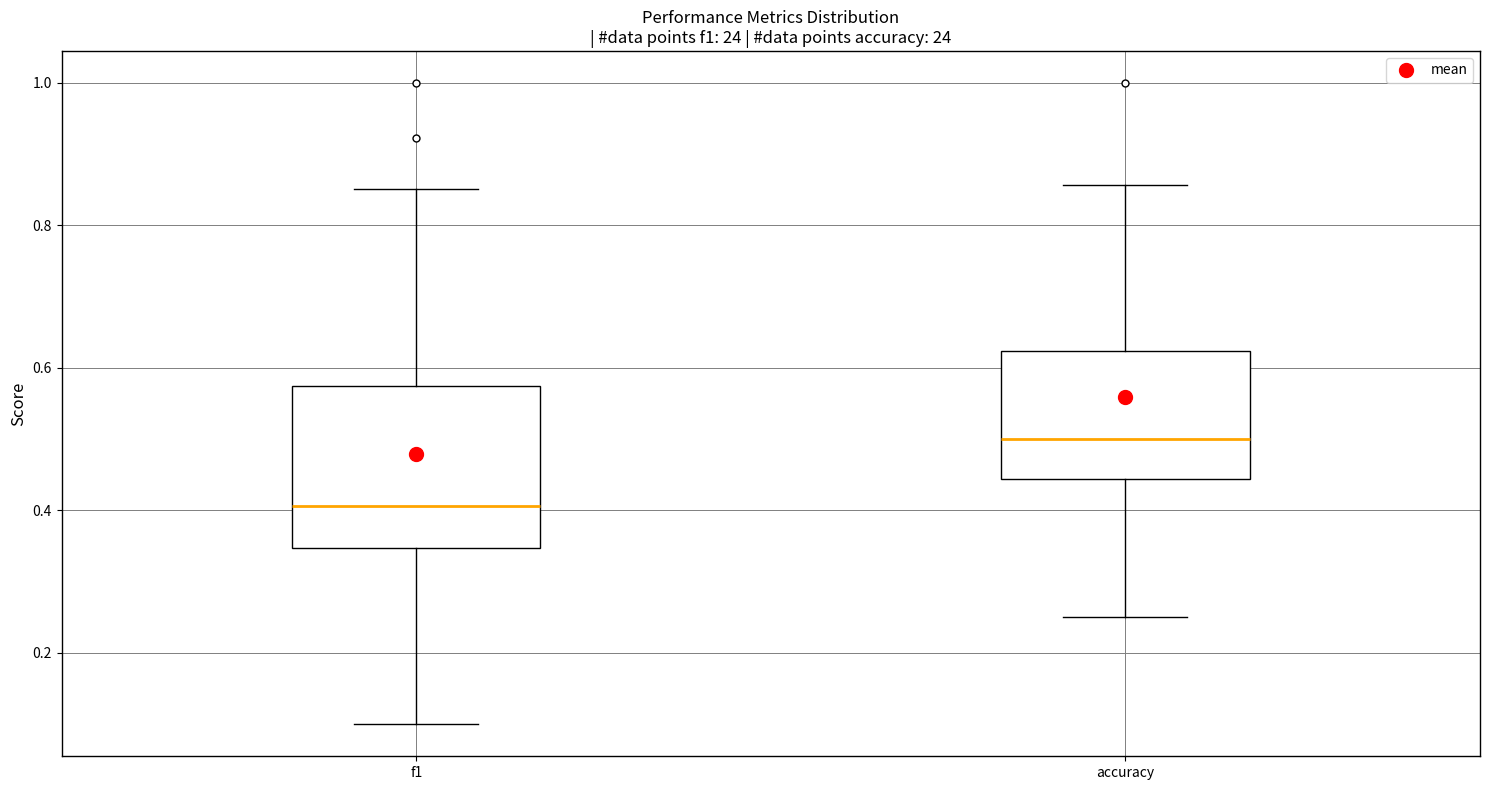

Reading left to right, transcribe this box plot: for each box, give where its median line is, the range the box spans, and where its two whiskers end, as read against the y-axis. The values are not printed on the chart, so give them approximately, as read against the axis.

f1: median 0.40, box 0.34 to 0.58, whiskers 0.10 to 0.86
accuracy: median 0.50, box 0.44 to 0.62, whiskers 0.26 to 0.86